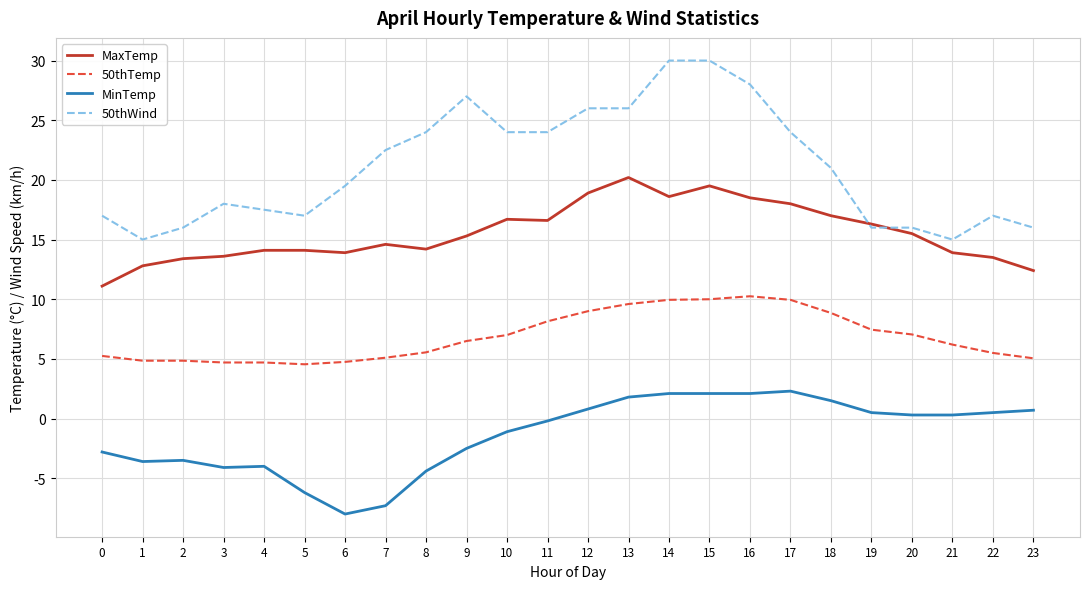

What is the total value across all series at 10?

46.6